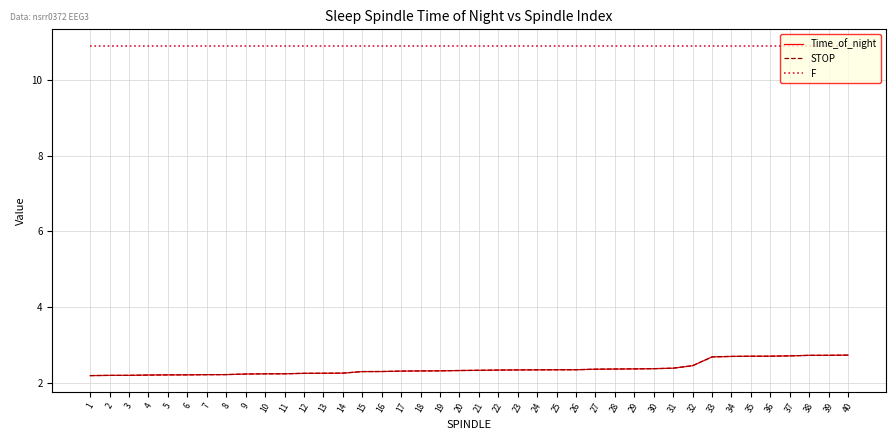

What is the spread (max minus min) of values at 10?

8.6